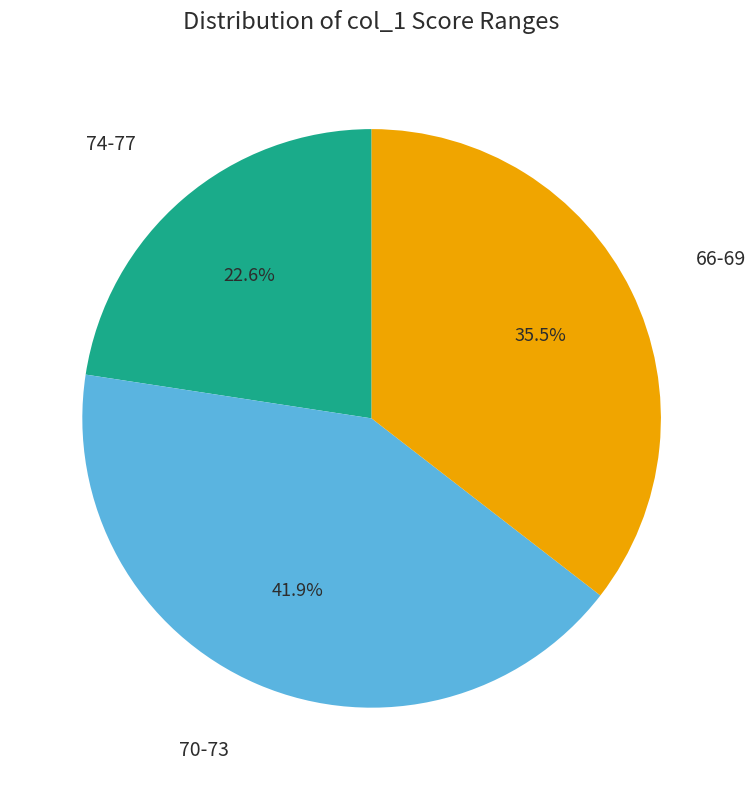

What is the smallest slice in the pie chart?

74-77